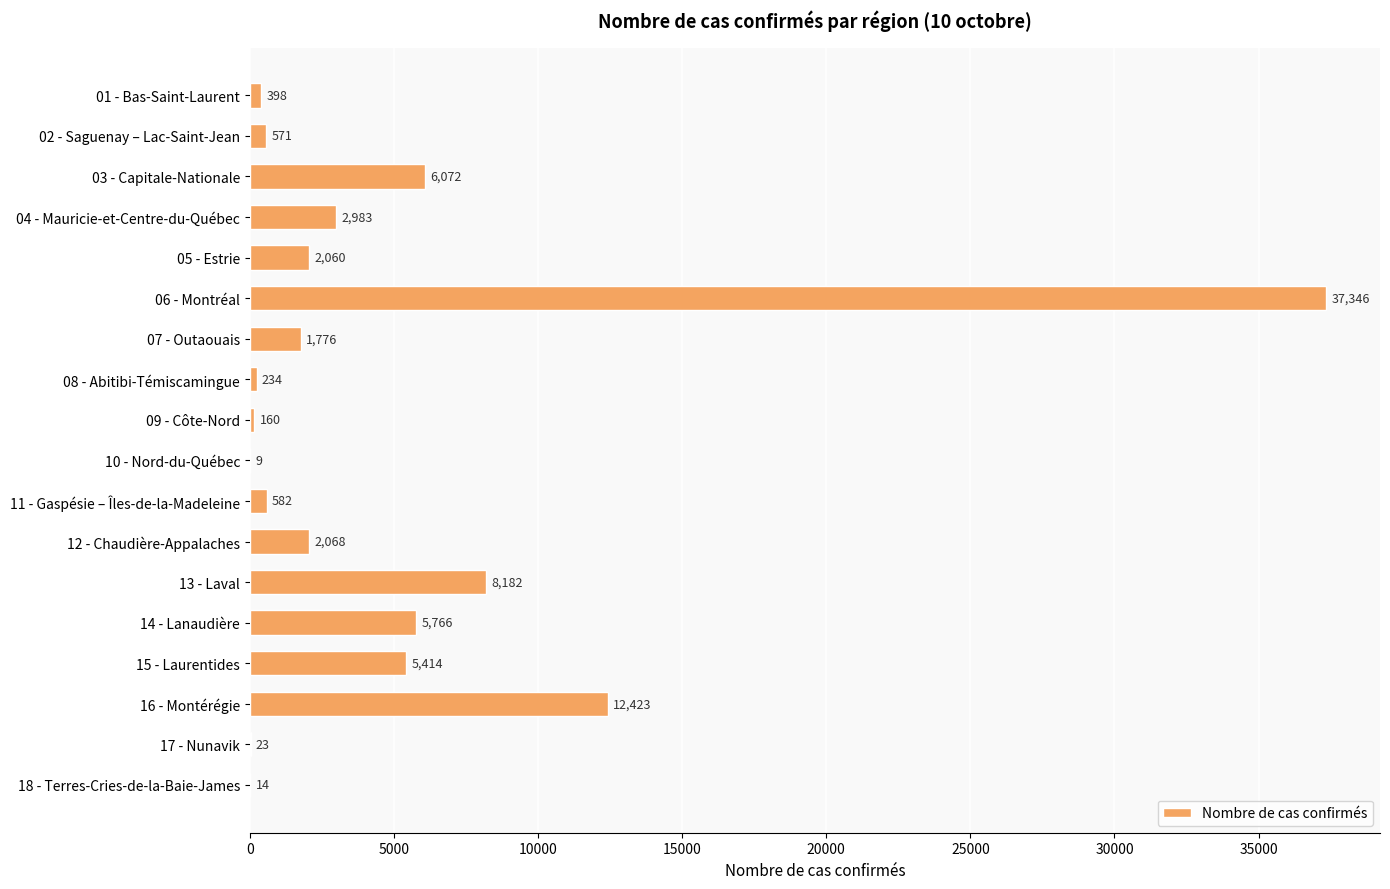

What is the maximum value shown in the chart?

37346